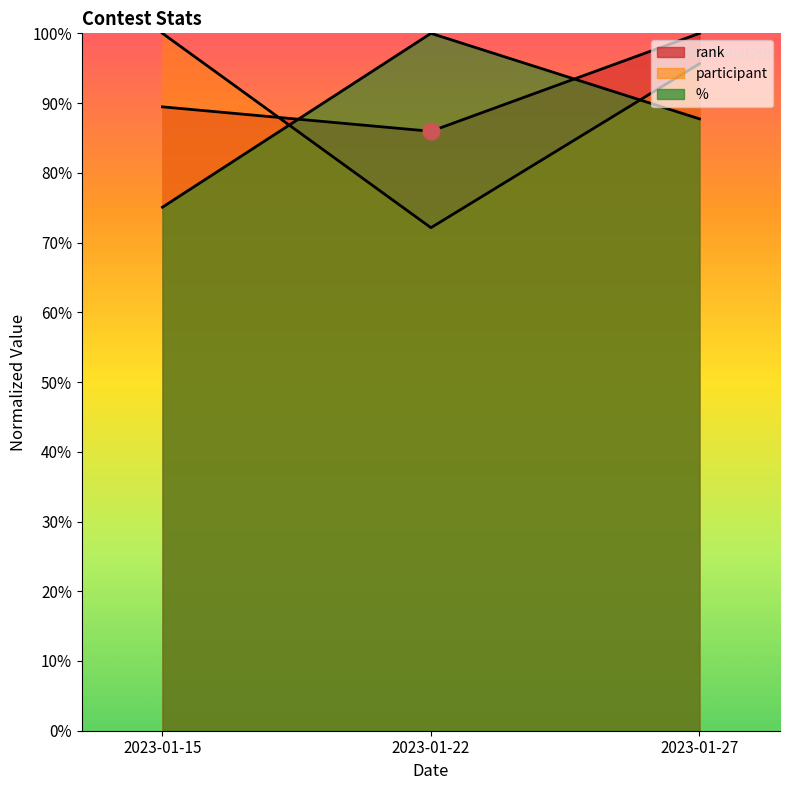

How many participant line values are between 0 and 1?

3